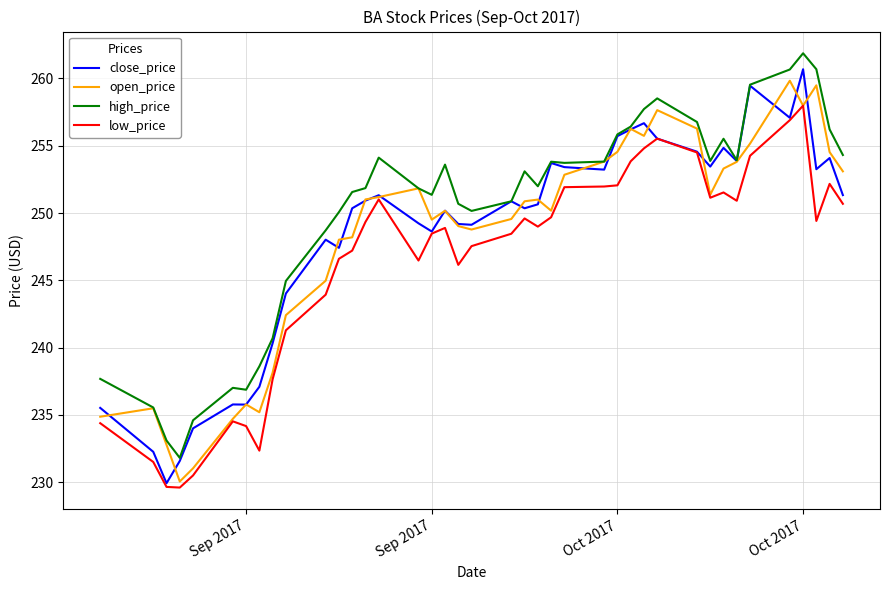

What is the highest value of the high_price series?

261.9